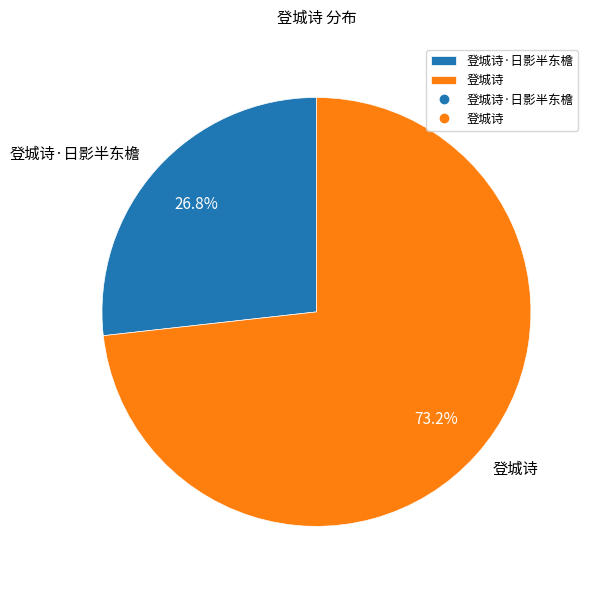

Rank the categories by value from highest to lowest.

登城诗, 登城诗·日影半东檐